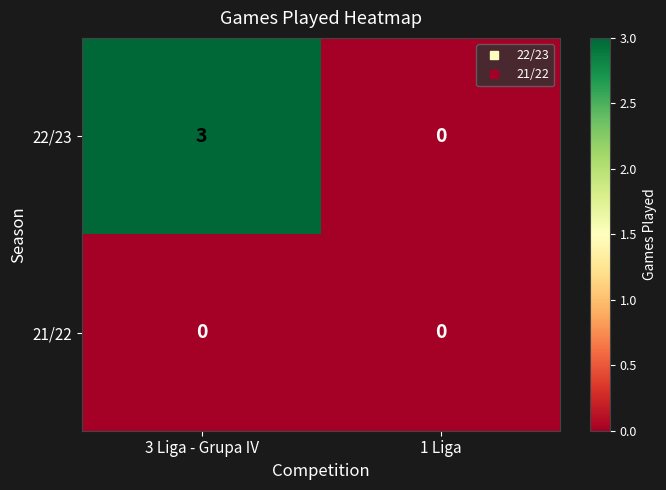

Which series has the largest total across all categories?

22/23